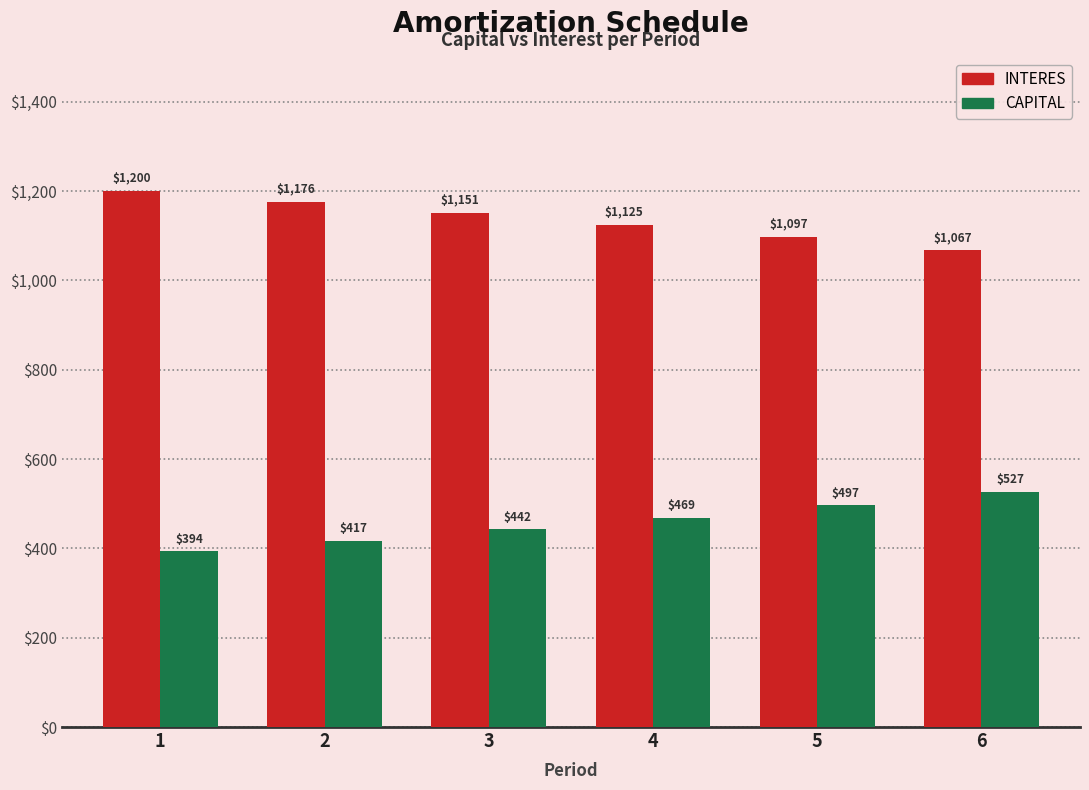

What is the sum of all CAPITAL values?

2745.3